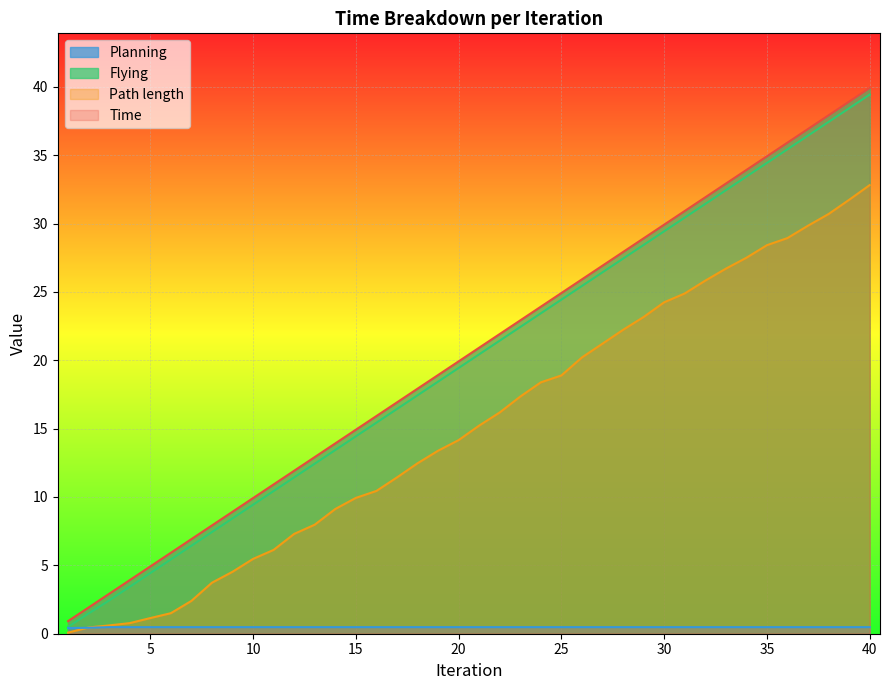

What is the highest value of the Time series?

39.9